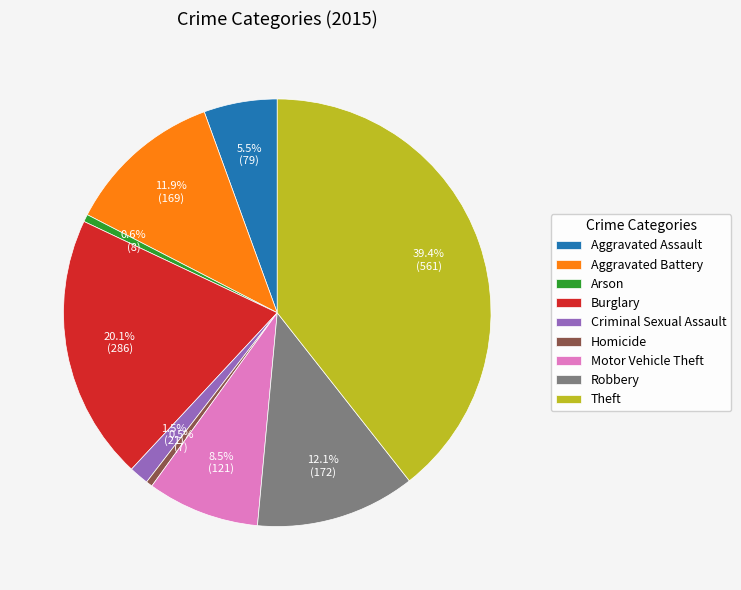

To the nearest percent, what is the combined percentage of Aggravated Battery and Homicide?

12%